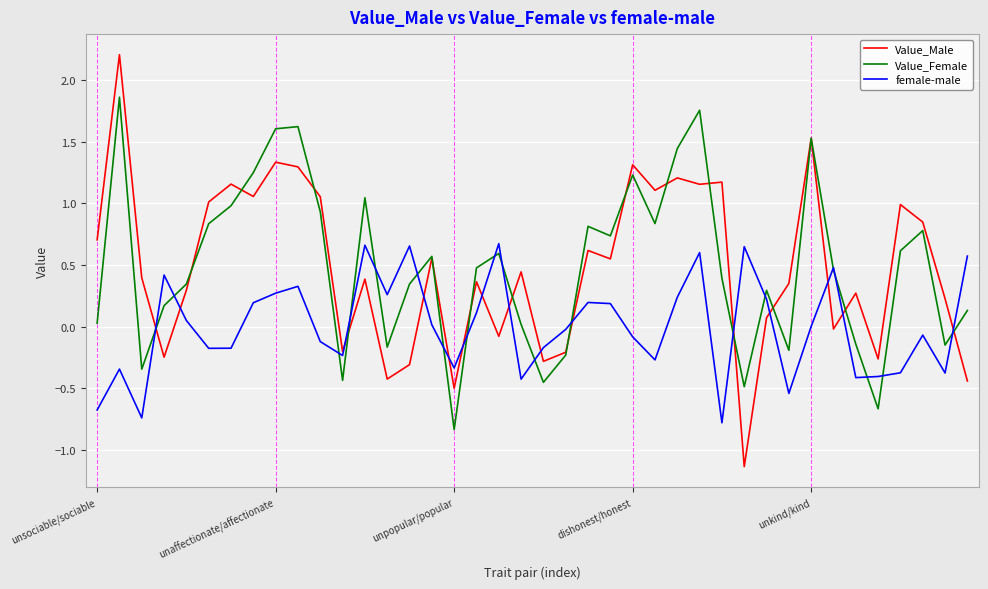

What are all the series names shown in the legend?

Value_Male, Value_Female, female-male